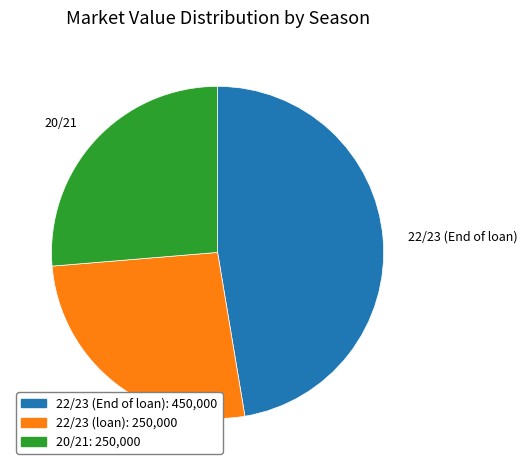

Do 22/23 (End of loan) and 22/23 (loan) together represent more than half of the pie?

Yes